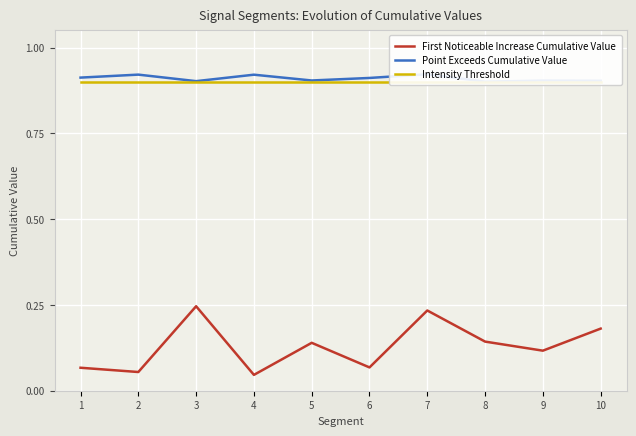

Where is the first local minimum for First Noticeable Increase Cumulative Value?

2